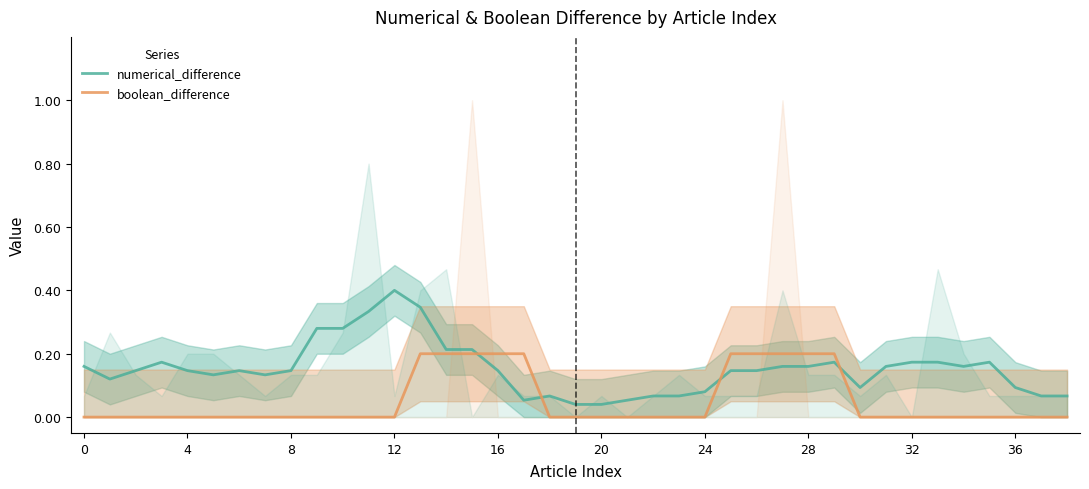

At how many categories does at least one series exceed 0?

39